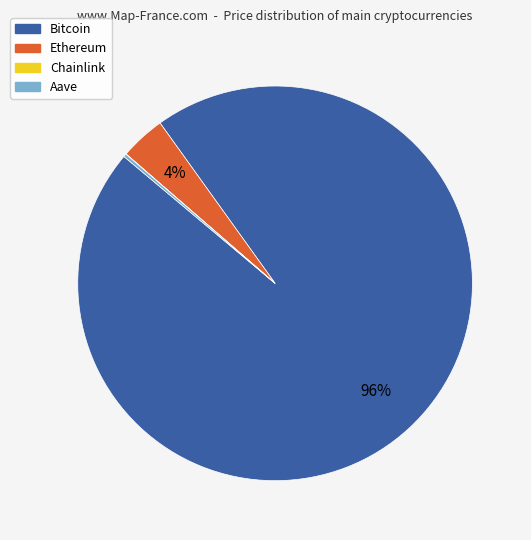

Is it true that Ethereum is 4% of the pie?

True